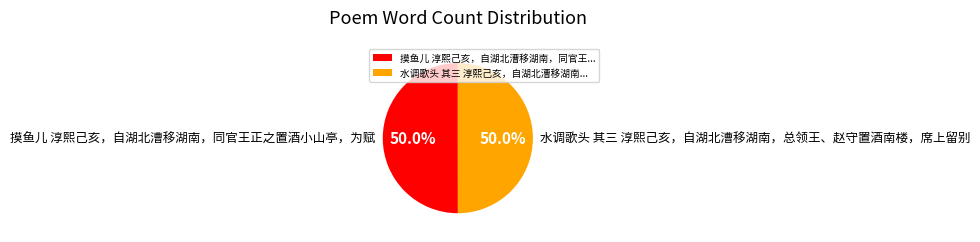

What is the ratio of the value at 摸鱼儿 淳熙己亥，自湖北漕移湖南，同官王正之置酒小山亭，为赋 to the value at 水调歌头 其三 淳熙己亥，自湖北漕移湖南，总领王、赵守置酒南楼，席上留别?

1.0